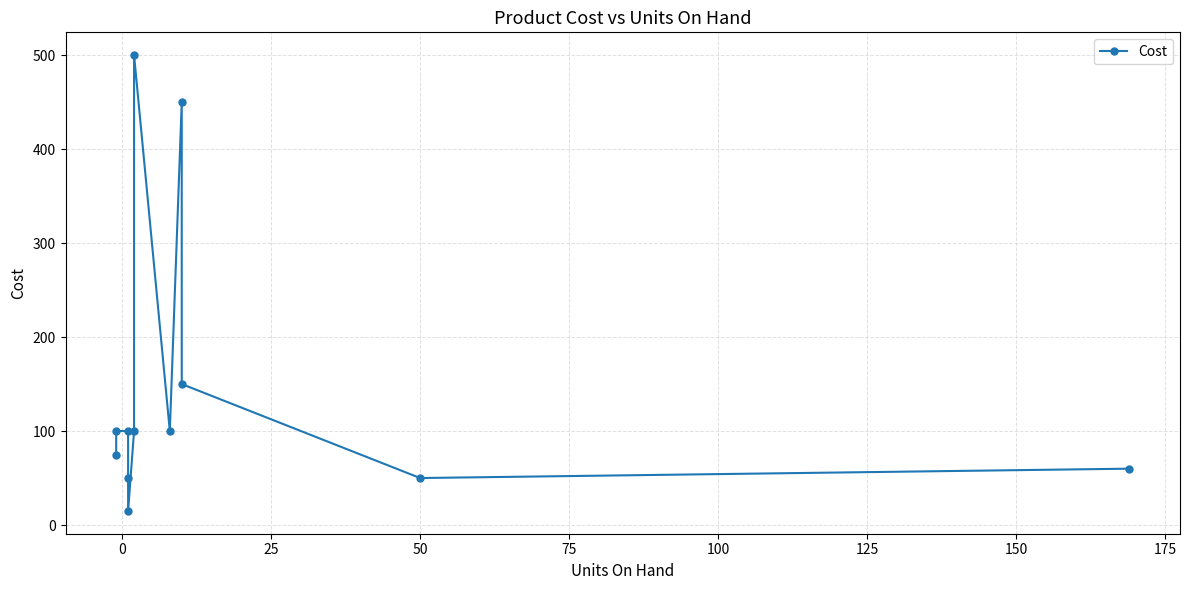

How many points are higher than both their immediate neighbors (excluding endpoints)?

2